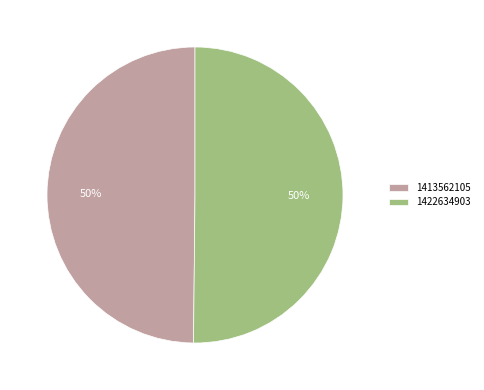

Count the number of slices in the pie.

2